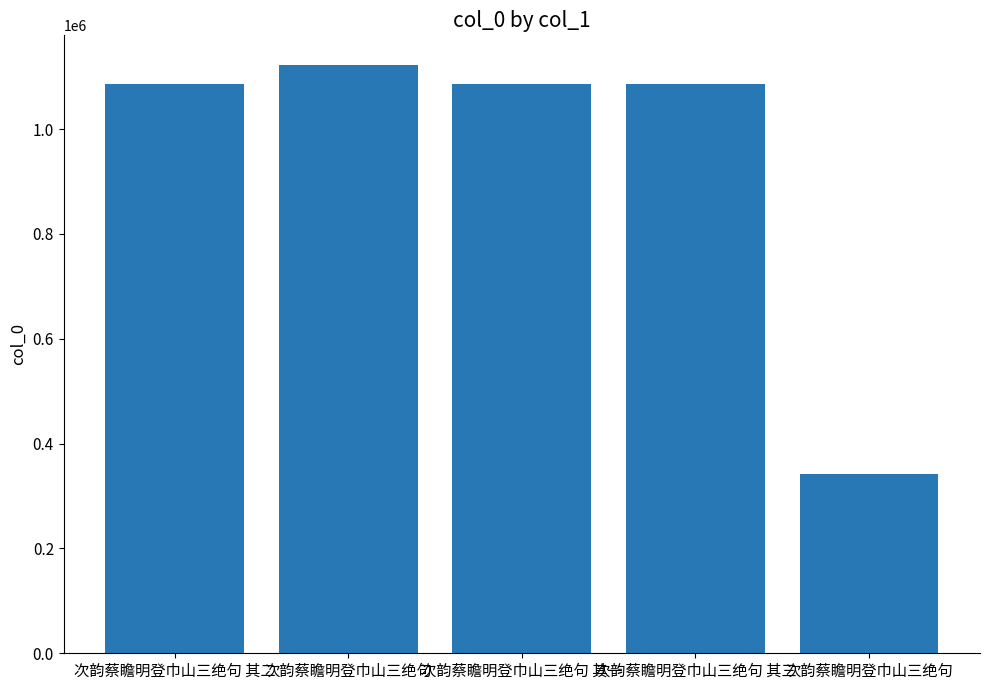

How many data points are less than 1086569?

2